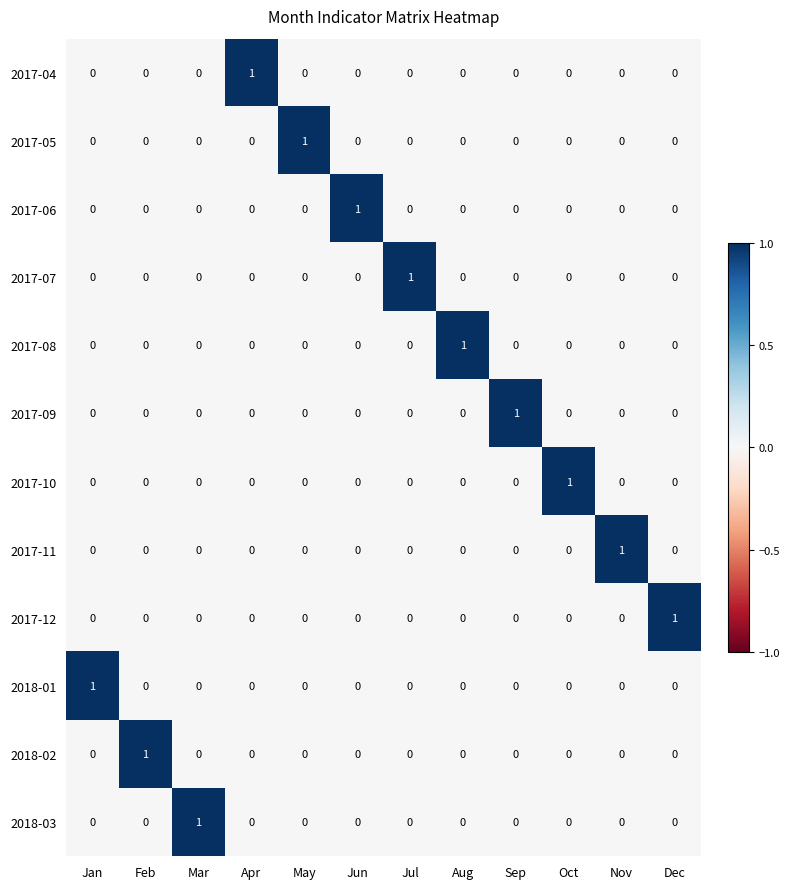

At how many categories does at least one series exceed 0?

12